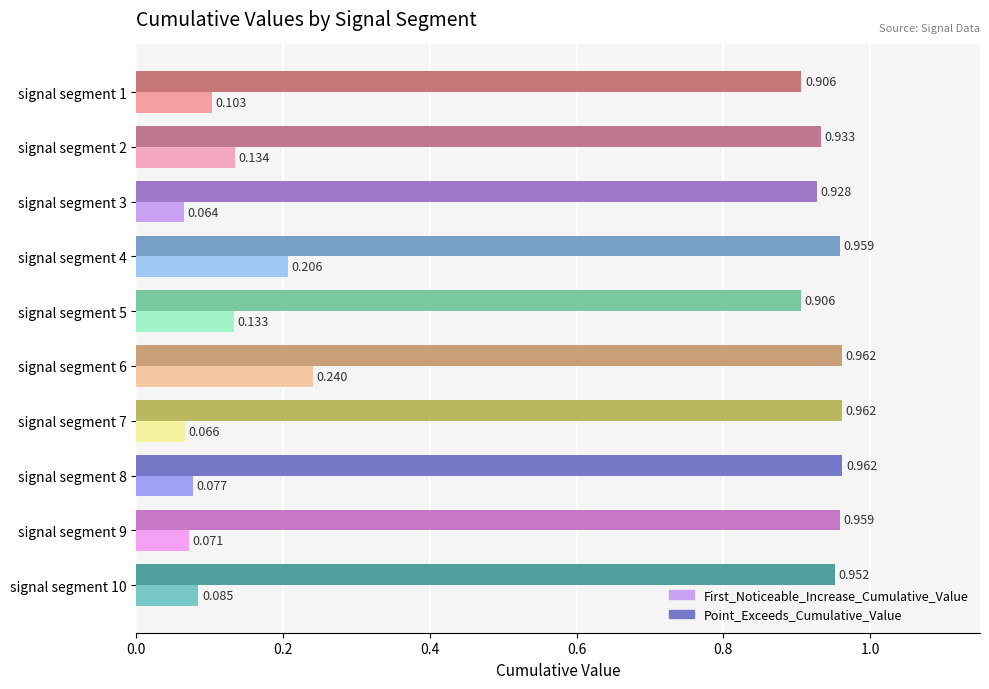

Is the value of First_Noticeable_Increase_Cumulative_Value at signal segment 7 greater than the value of Point_Exceeds_Cumulative_Value at signal segment 7?

No